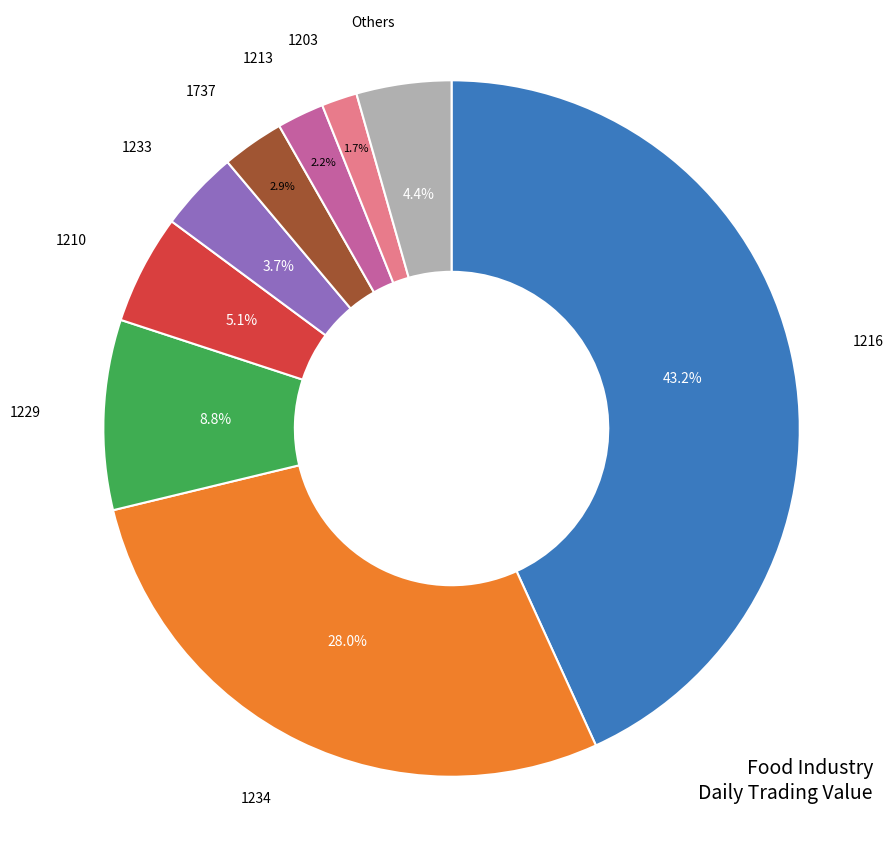

Does any single category account for the majority?

No